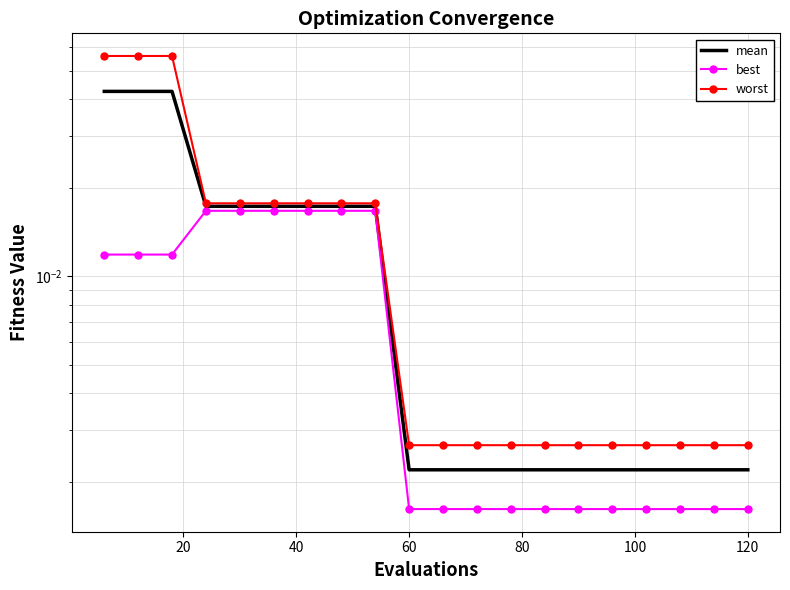

The mean series shows 0.0 at 13. True or false?

False